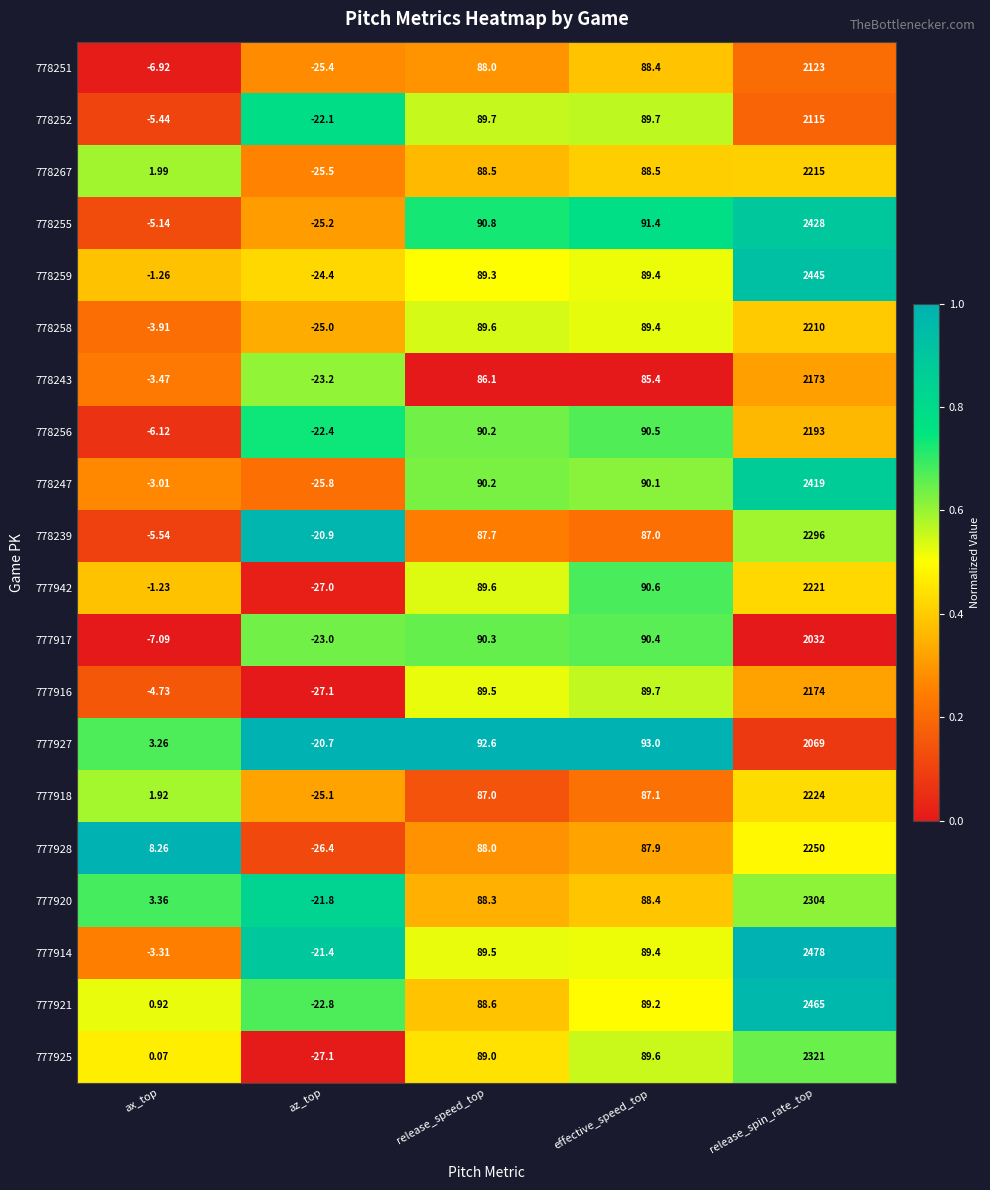

What is the total value across all series at release_spin_rate_top?

45155.0